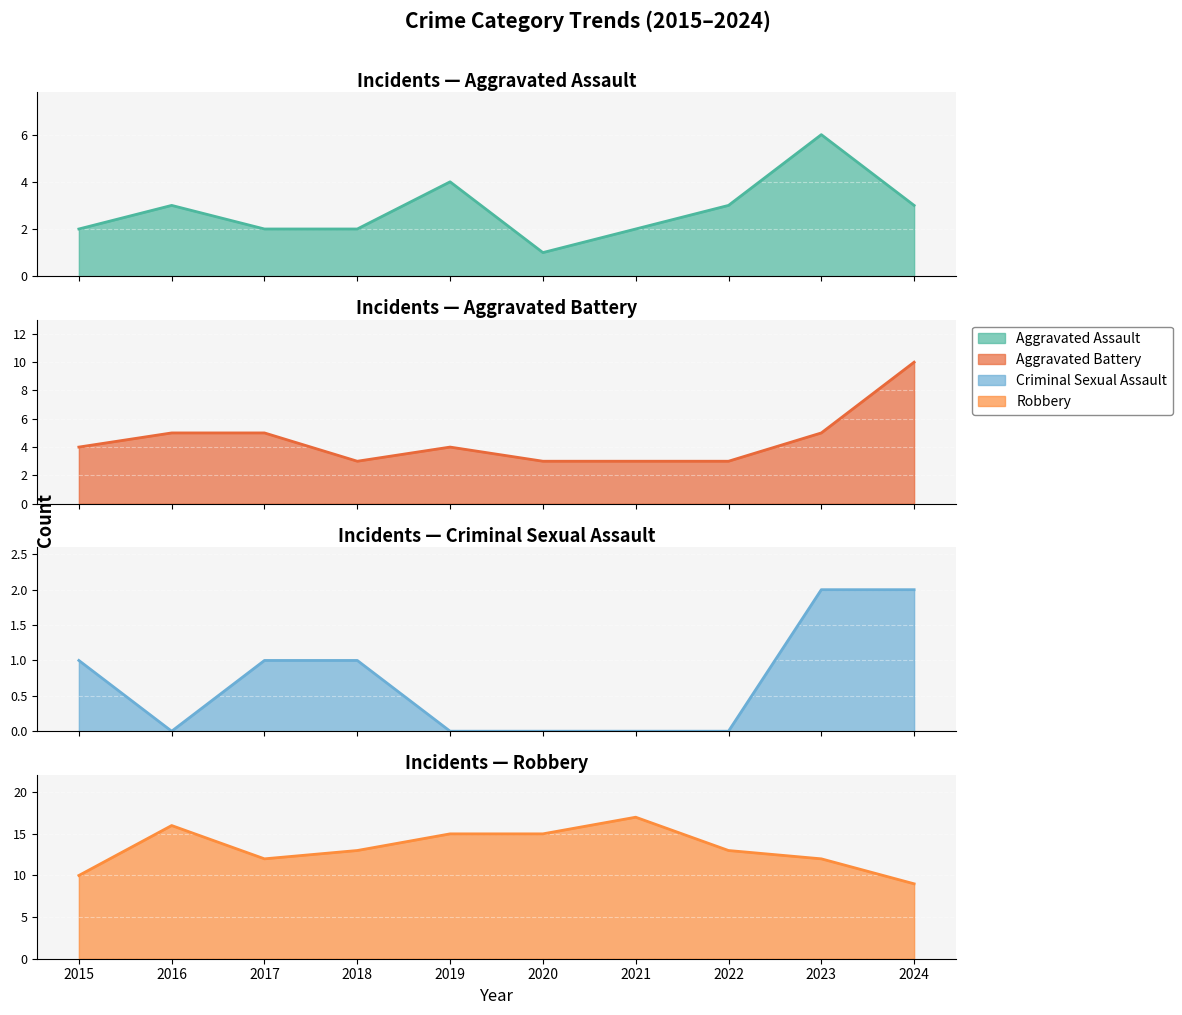

How many categories are shown in the chart?

10